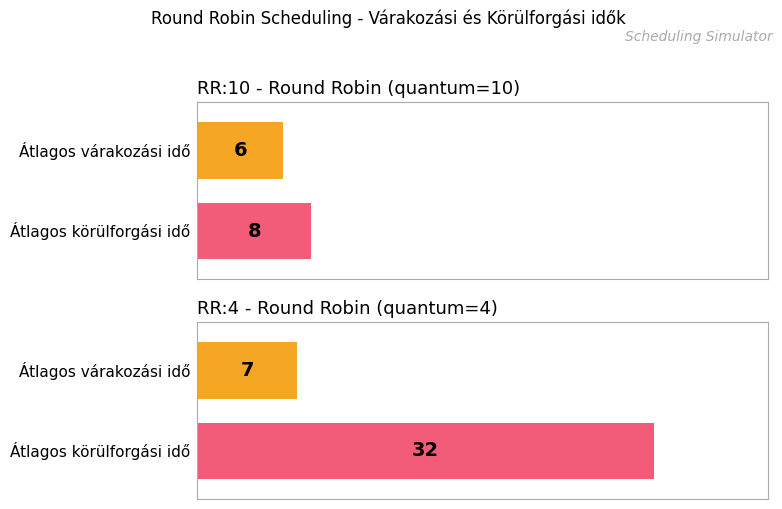

Reading left to right, transcribe all the data shown in this chart.

Átlagos várakozási idő: RR:10=6	RR:4=7
Átlagos körülforgási idő: RR:10=8	RR:4=32